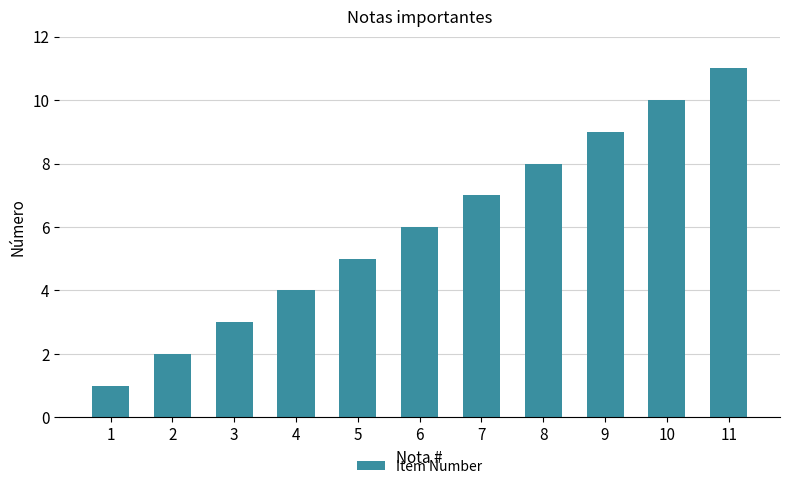

List the labels in order of value, smallest first.

1, 2, 3, 4, 5, 6, 7, 8, 9, 10, 11